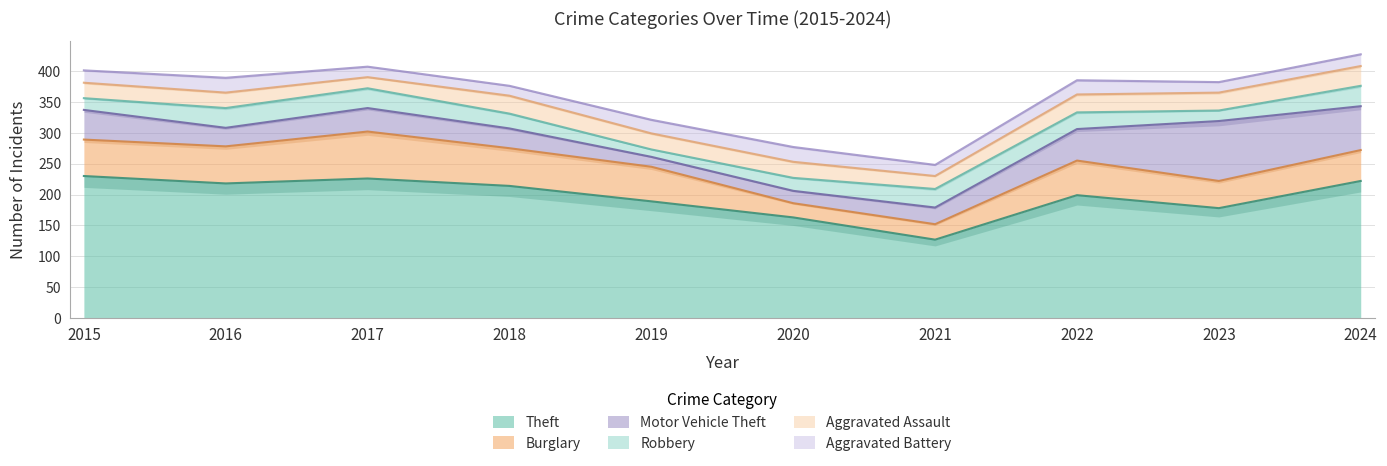

Does the chart display data point markers on the line(s)?

No